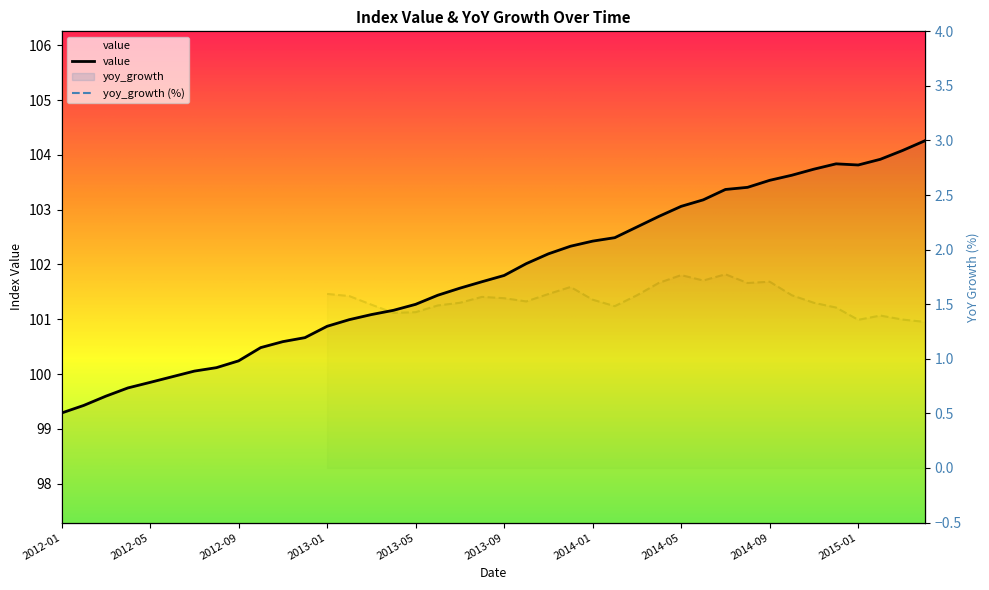

What is the label of the 35th point from the left?

2014-11